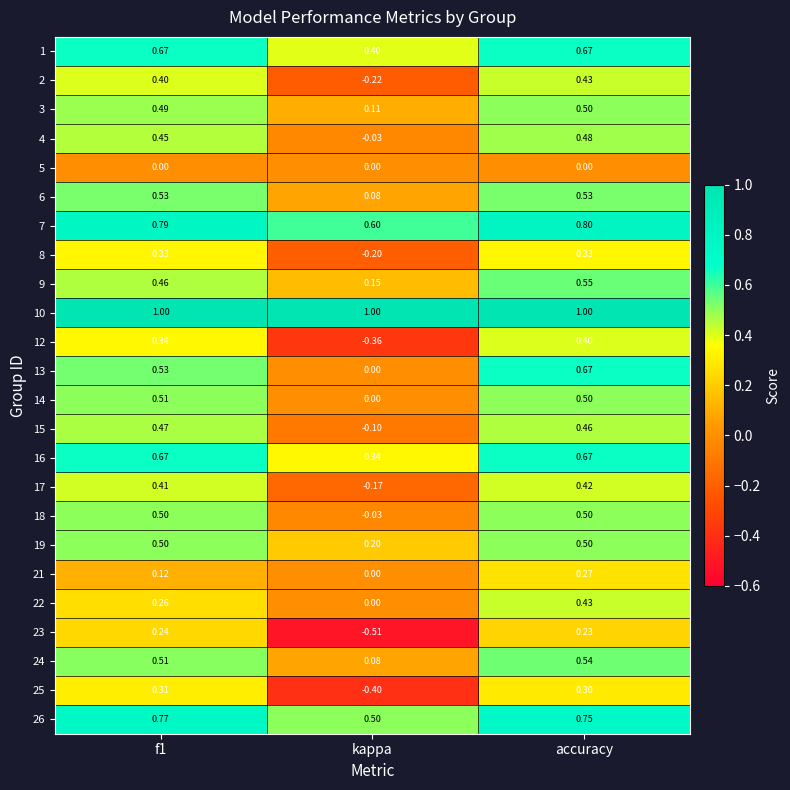

Which label corresponds to the smallest value in the chart?

kappa